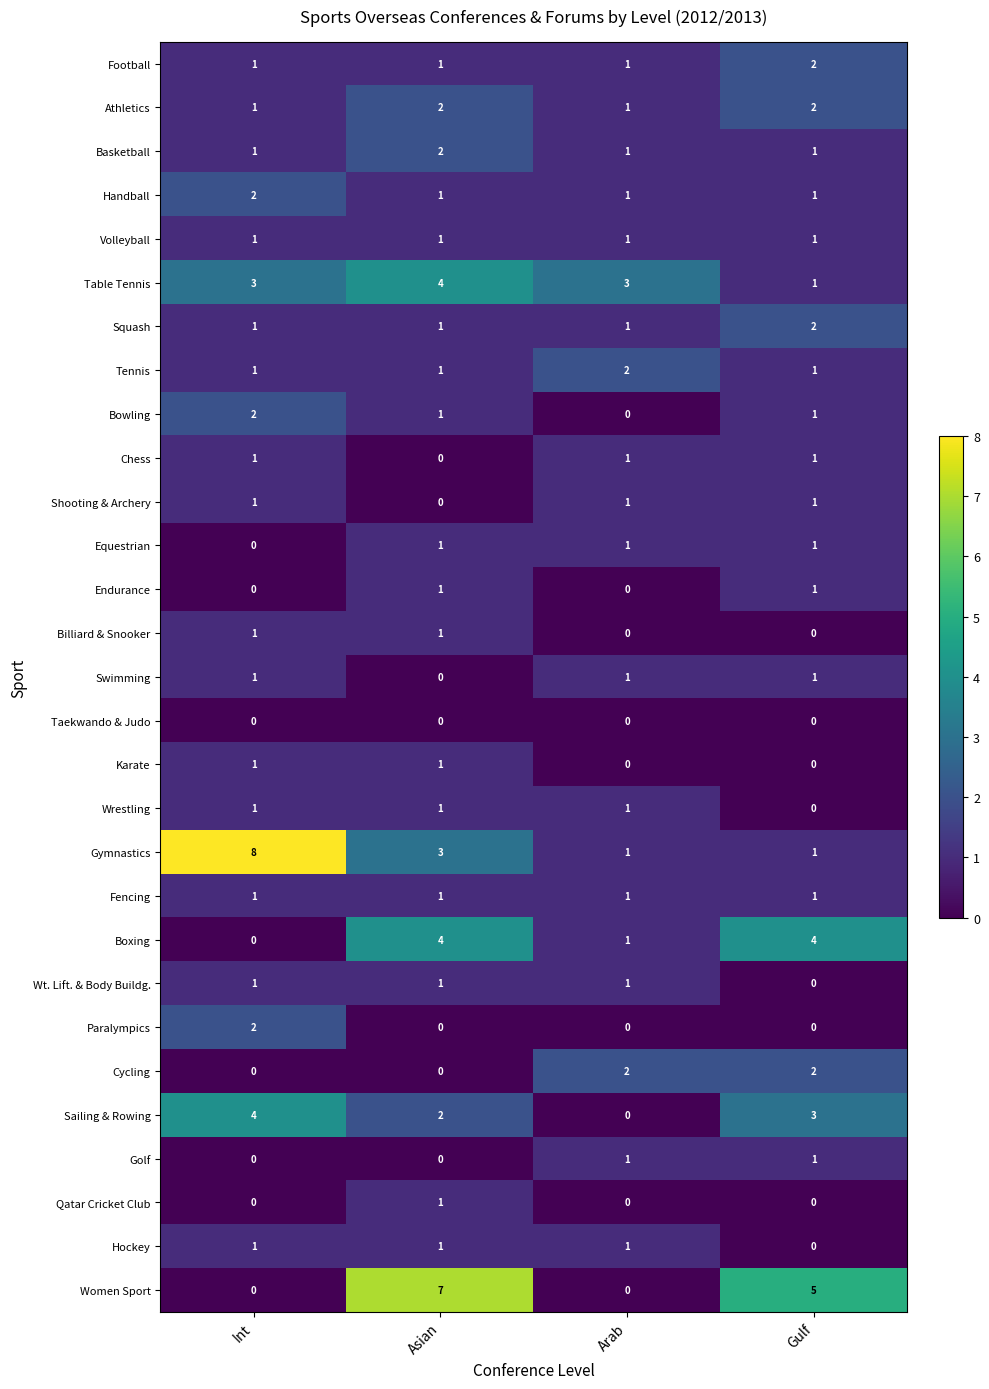

The value of Tennis at Gulf is 1. True or false?

True